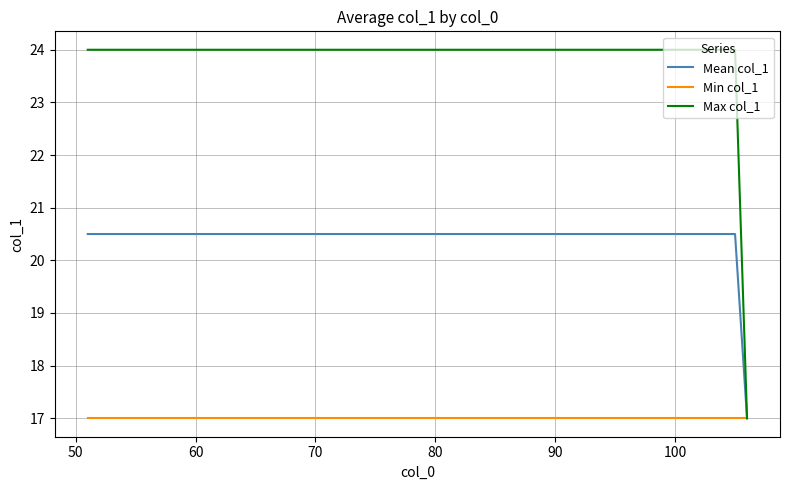

Which series has the largest range (max minus min)?

Max col_1